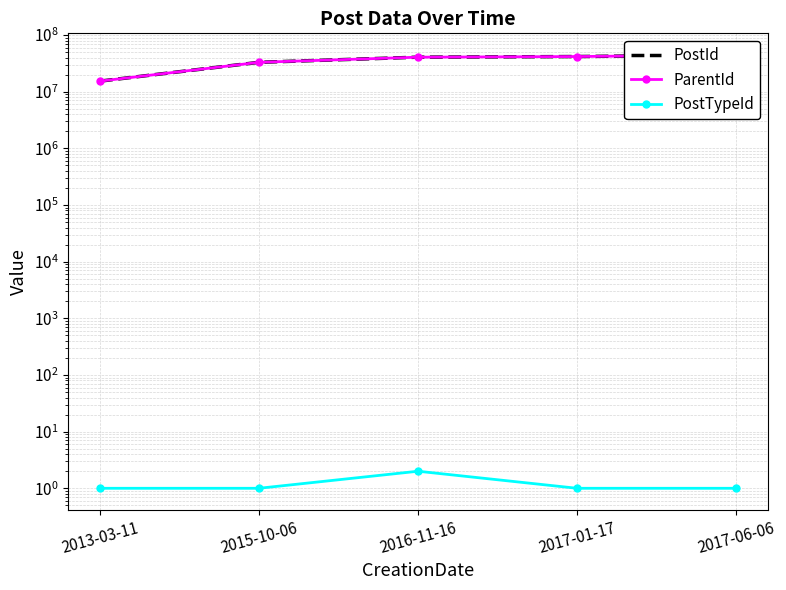

Between 2013-03-11 and 2015-10-06, which series saw the biggest shift?

PostId